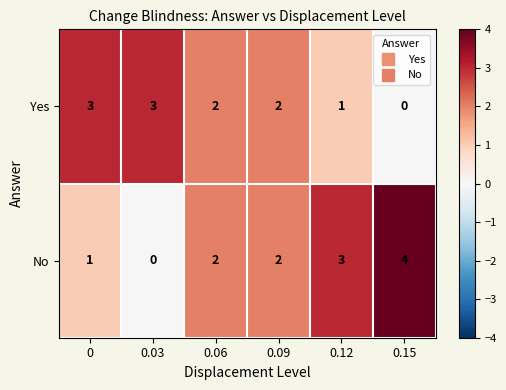

Which category has the highest value across all series?

0.15